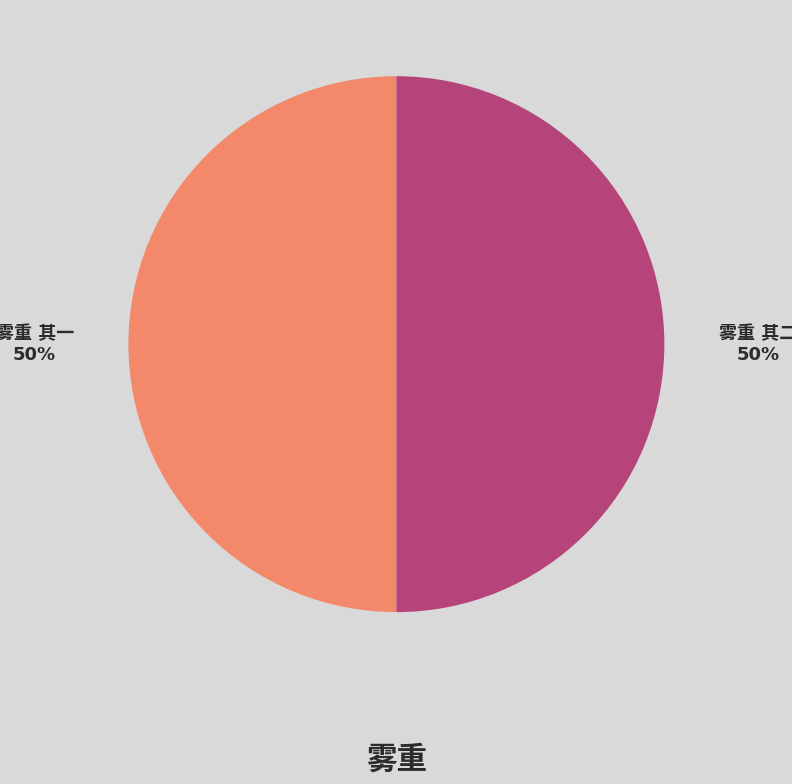

To the nearest percent, what is the average slice percentage?

50%